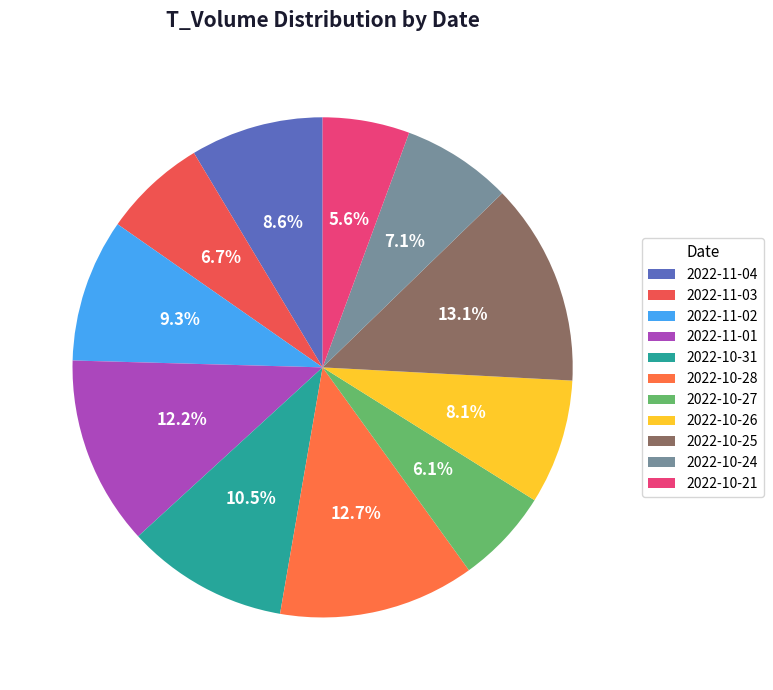

Which has a higher value, 2022-11-04 or 2022-10-24?

2022-11-04